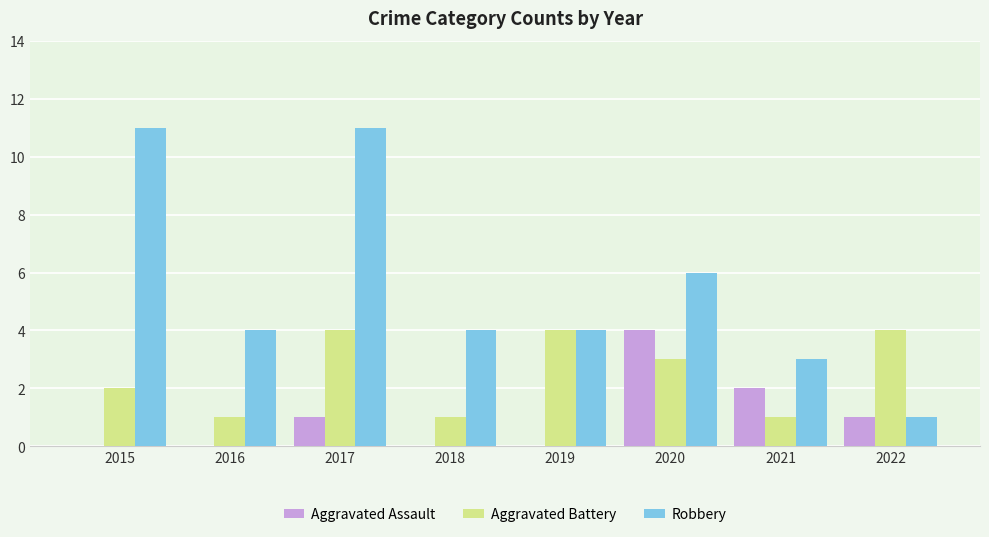

The value of Aggravated Battery at 2019 is 4. True or false?

True